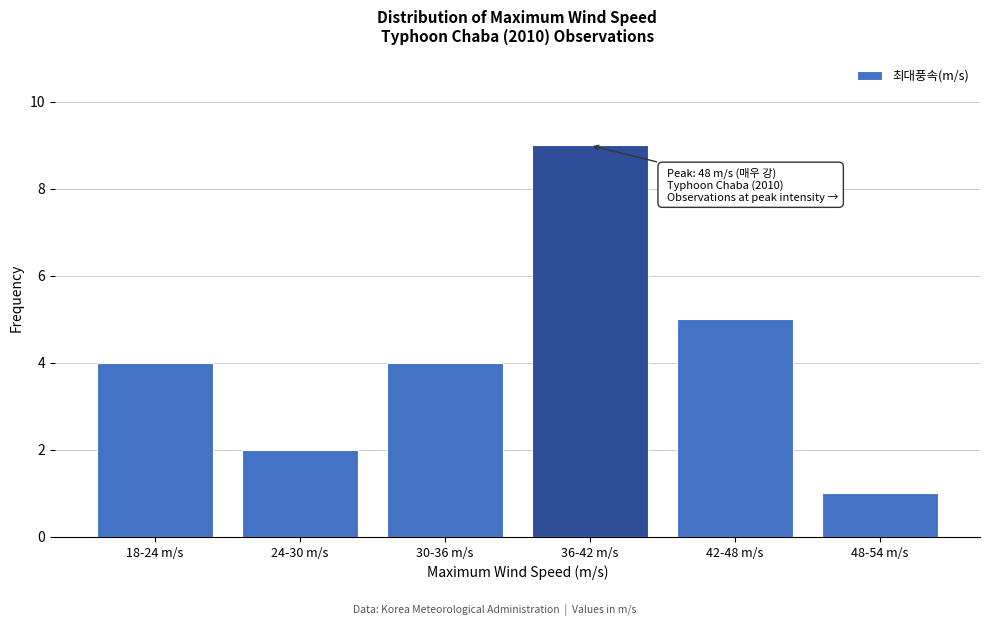

Reading right to left, transcribe all the data shown in this chart.

48-54 m/s=1	42-48 m/s=5	36-42 m/s=9	30-36 m/s=4	24-30 m/s=2	18-24 m/s=4